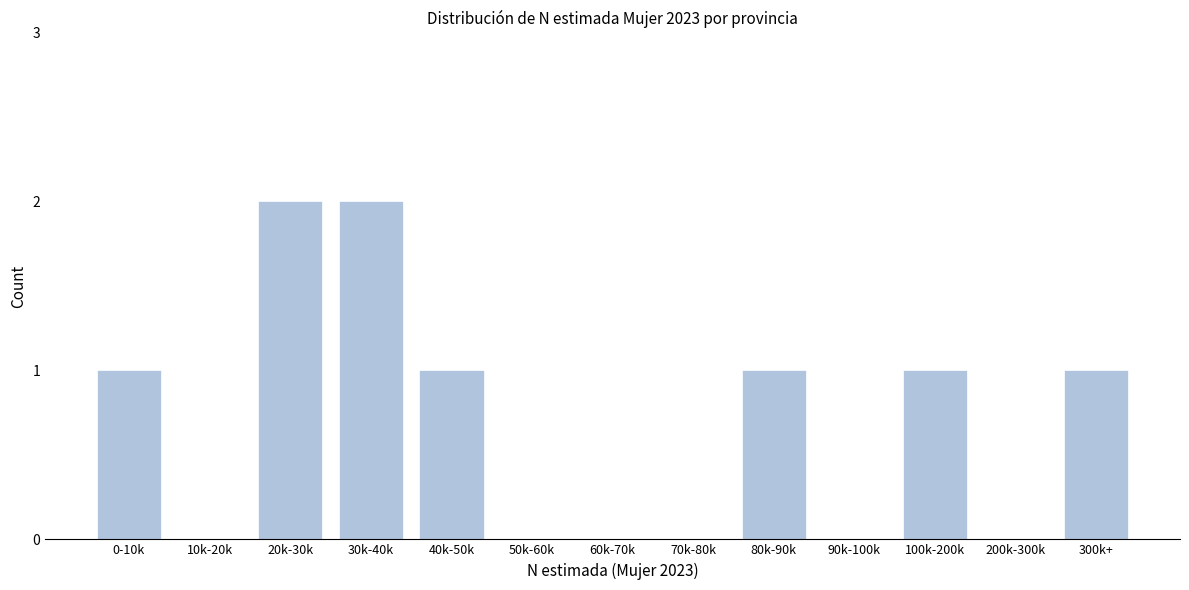

Reading right to left, extract all data points from this chart.

300k+=1	200k-300k=0	100k-200k=1	90k-100k=0	80k-90k=1	70k-80k=0	60k-70k=0	50k-60k=0	40k-50k=1	30k-40k=2	20k-30k=2	10k-20k=0	0-10k=1